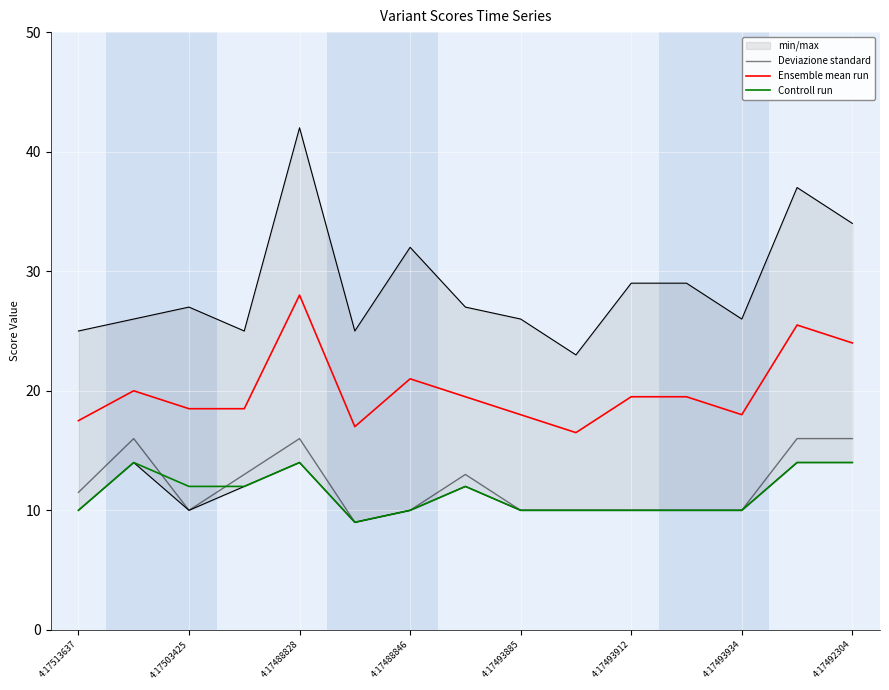

What is the approximate value of Ensemble mean run at 4:17493934?

18.0